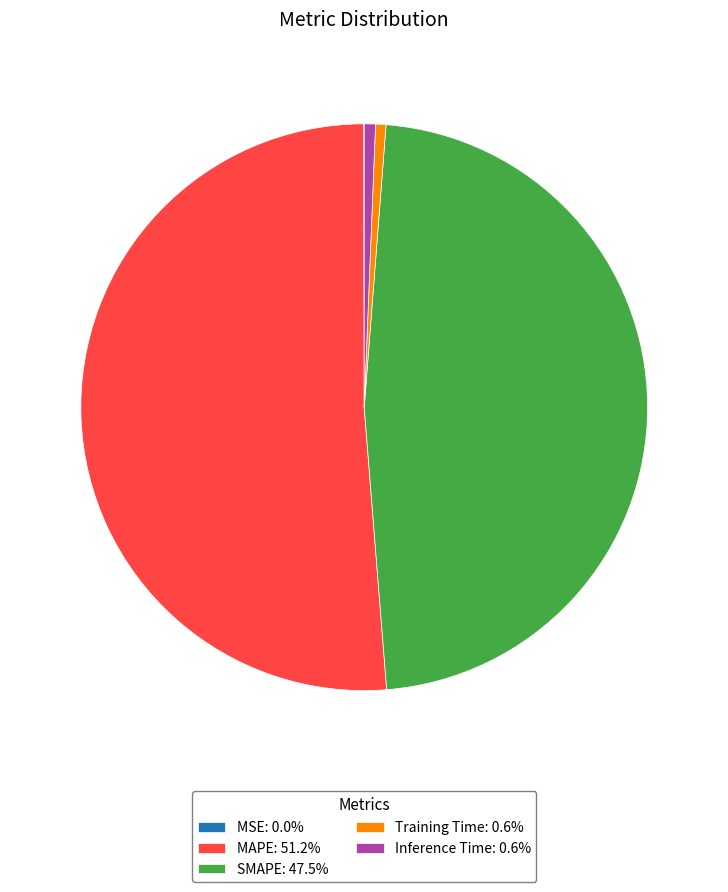

Which slice represents more than half of the pie?

MAPE